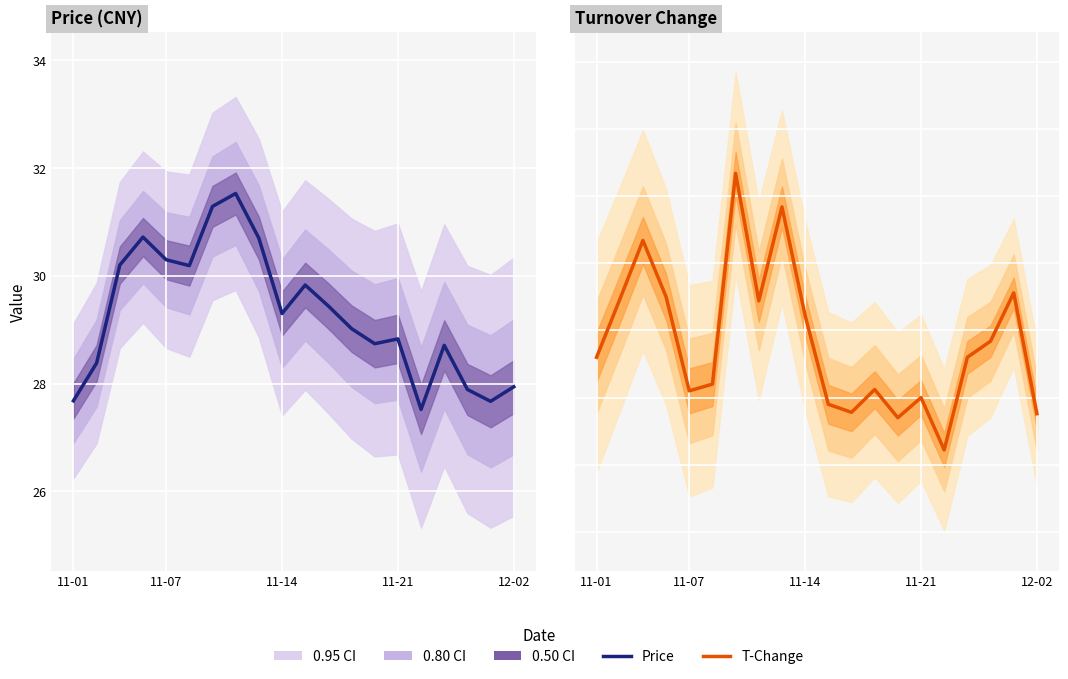

At 5, list the series in order from smallest to largest.

Turnover Change, Price (CNY)